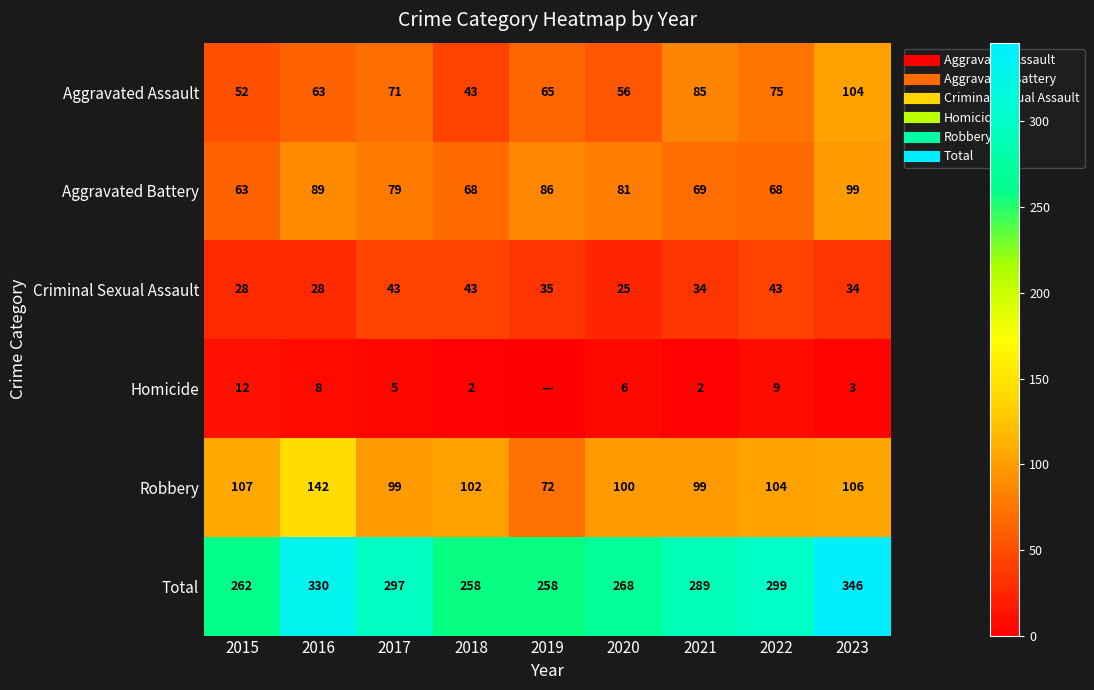

Which series has the largest total across all categories?

Total